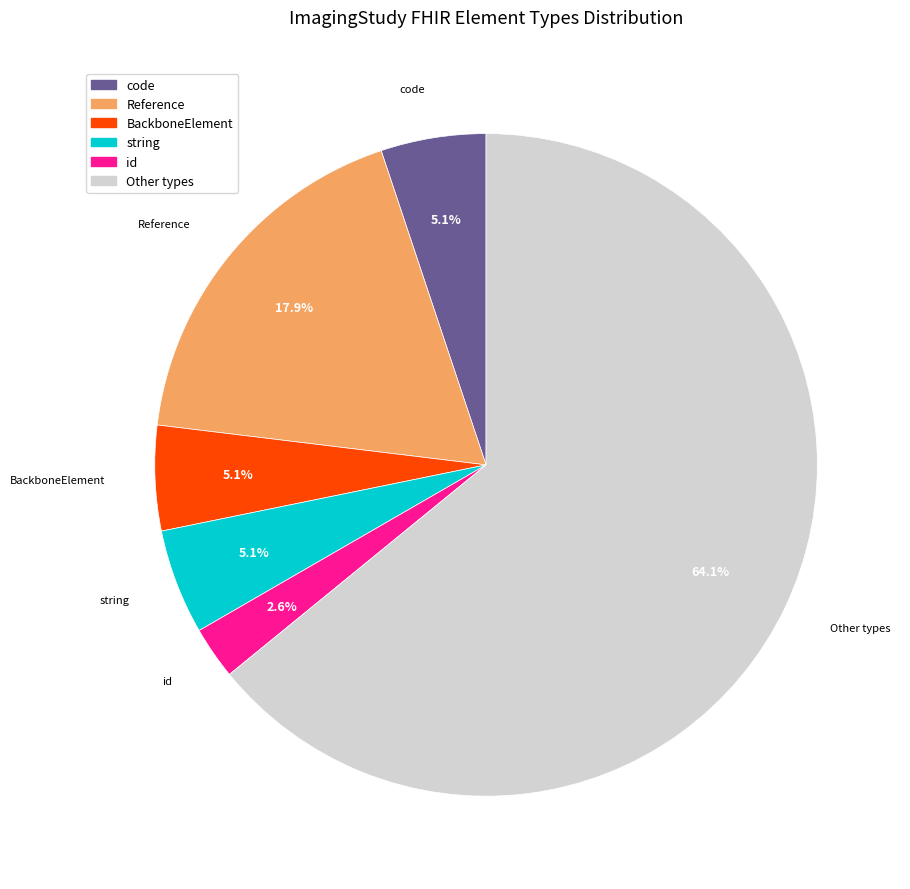

Does any single category account for the majority?

Yes